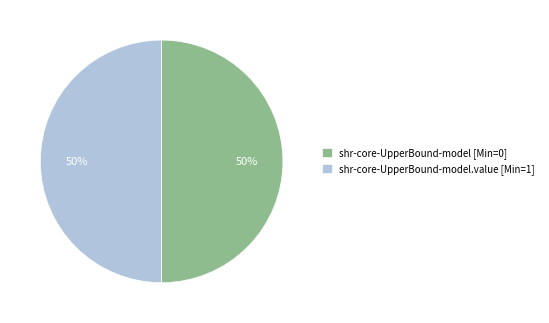

What is the ratio of the value at shr-core-UpperBound-model.value [Min=1] to the value at shr-core-UpperBound-model [Min=0]?

1.0